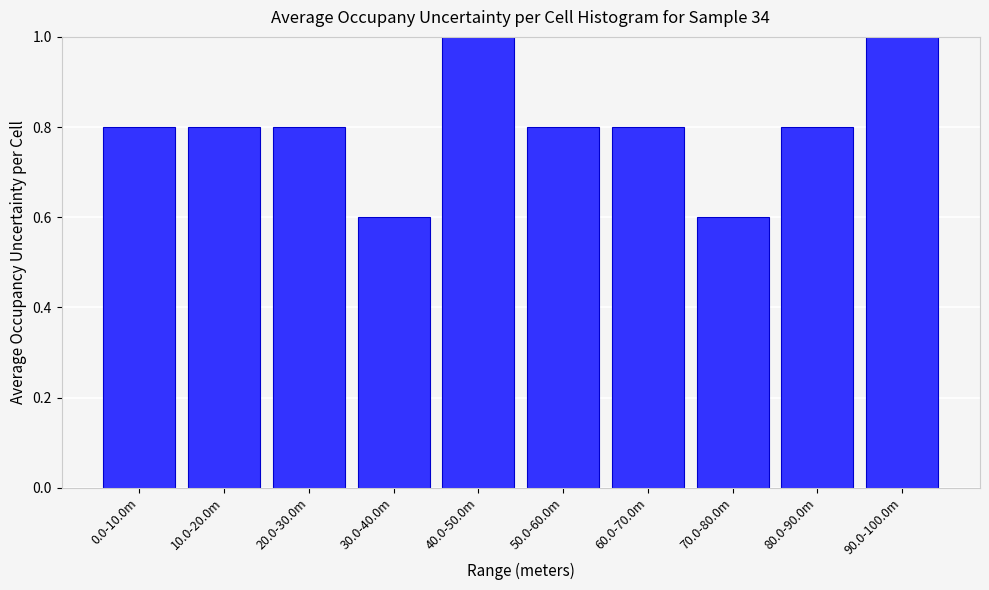

Reading right to left, transcribe all the data shown in this chart.

90.0-100.0m=1.0	80.0-90.0m=0.8	70.0-80.0m=0.6	60.0-70.0m=0.8	50.0-60.0m=0.8	40.0-50.0m=1.0	30.0-40.0m=0.6	20.0-30.0m=0.8	10.0-20.0m=0.8	0.0-10.0m=0.8